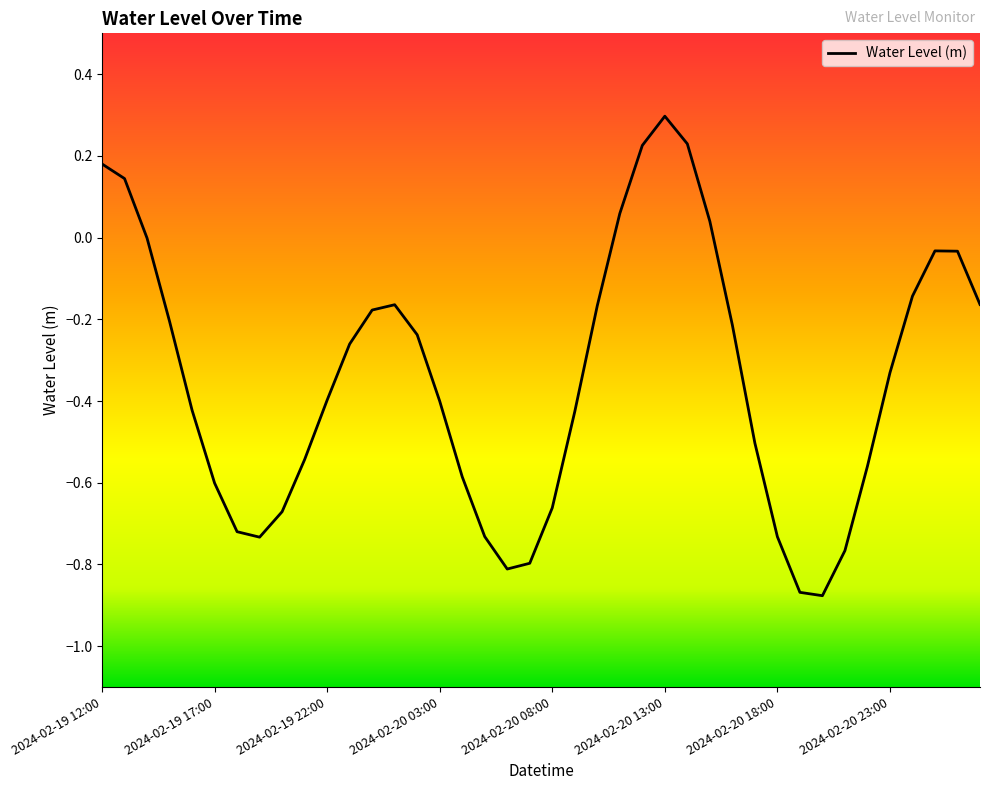

What is the greatest value displayed?

0.3